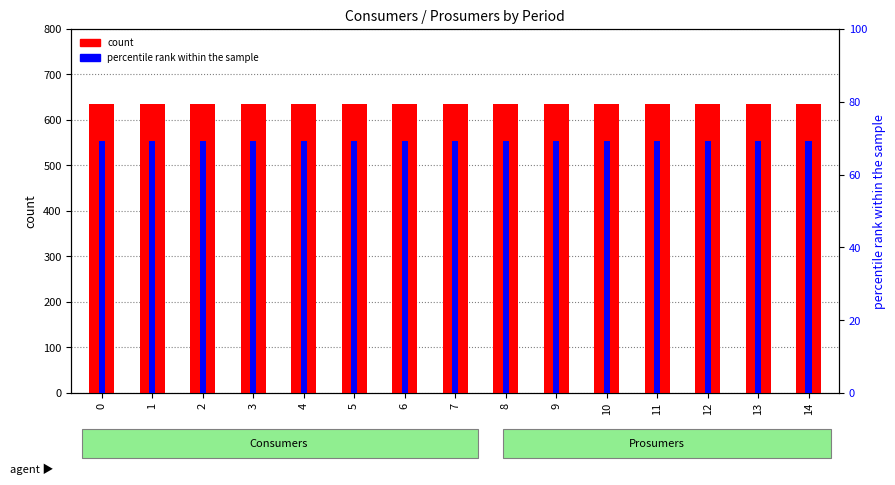

Which series has the widest spread of values?

count